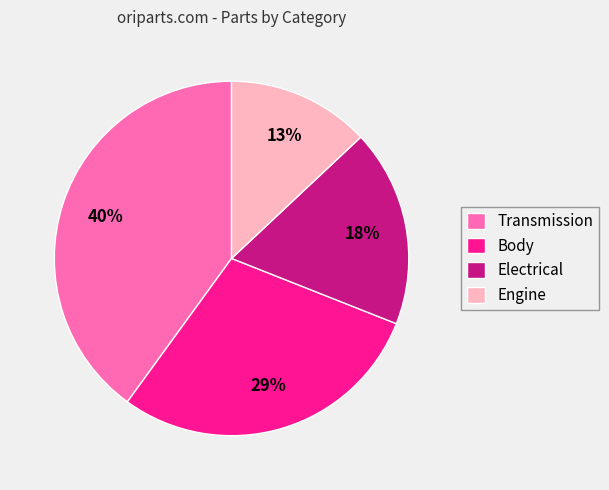

Do Transmission and Body together represent more than half of the pie?

Yes